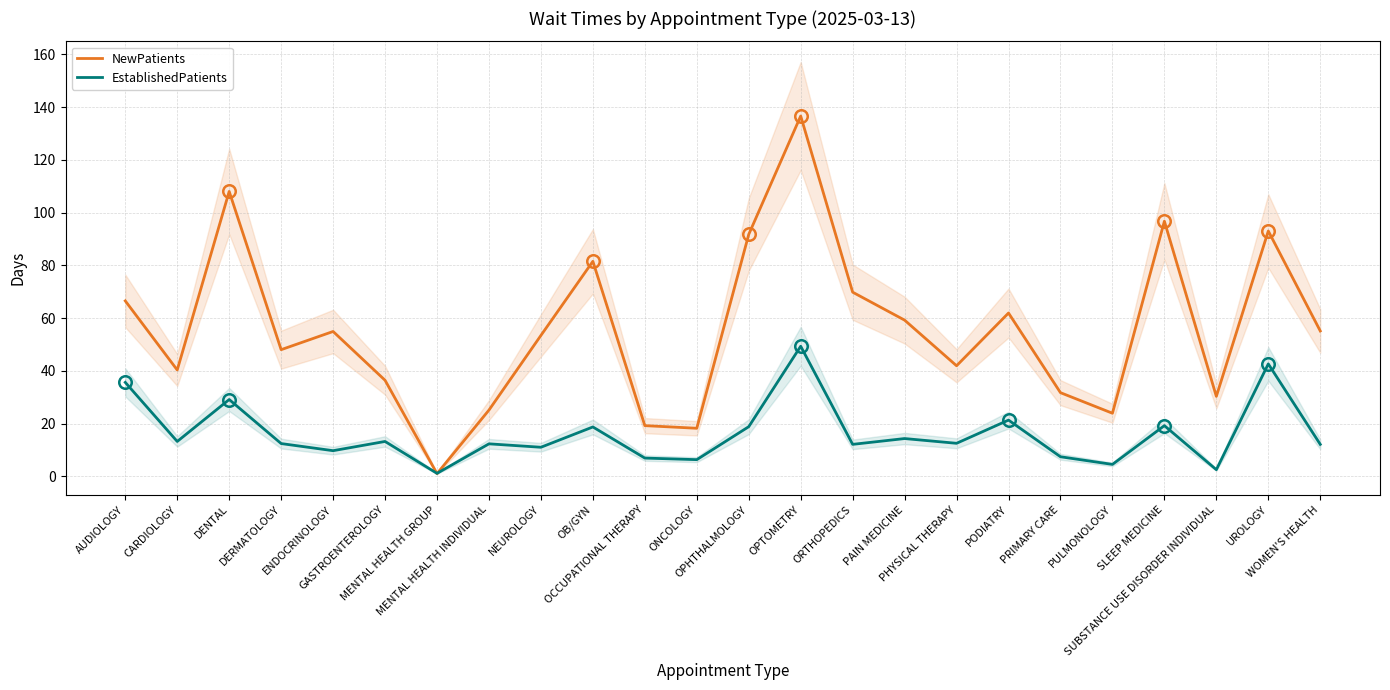

Reading left to right, transcribe all the data shown in this chart.

NewPatients: AUDIOLOGY=66.5	CARDIOLOGY=40.3	DENTAL=108.0	DERMATOLOGY=48.0	ENDOCRINOLOGY=54.9	GASTROENTEROLOGY=36.4	MENTAL HEALTH GROUP=1.0	MENTAL HEALTH INDIVIDUAL=25.1	NEUROLOGY=53.4	OB/GYN=81.5	OCCUPATIONAL THERAPY=19.2	ONCOLOGY=18.2	OPHTHALMOLOGY=91.7	OPTOMETRY=136.6	ORTHOPEDICS=69.8	PAIN MEDICINE=59.2	PHYSICAL THERAPY=41.9	PODIATRY=61.9	PRIMARY CARE=31.7	PULMONOLOGY=23.9	SLEEP MEDICINE=96.7	SUBSTANCE USE DISORDER INDIVIDUAL=30.3	UROLOGY=93.0	WOMEN'S HEALTH=55.1
EstablishedPatients: AUDIOLOGY=35.6	CARDIOLOGY=13.2	DENTAL=29.1	DERMATOLOGY=12.4	ENDOCRINOLOGY=9.7	GASTROENTEROLOGY=13.2	MENTAL HEALTH GROUP=1.1	MENTAL HEALTH INDIVIDUAL=12.3	NEUROLOGY=11.0	OB/GYN=18.7	OCCUPATIONAL THERAPY=6.9	ONCOLOGY=6.3	OPHTHALMOLOGY=18.8	OPTOMETRY=49.3	ORTHOPEDICS=12.1	PAIN MEDICINE=14.3	PHYSICAL THERAPY=12.5	PODIATRY=21.3	PRIMARY CARE=7.4	PULMONOLOGY=4.5	SLEEP MEDICINE=19.2	SUBSTANCE USE DISORDER INDIVIDUAL=2.5	UROLOGY=42.6	WOMEN'S HEALTH=12.1